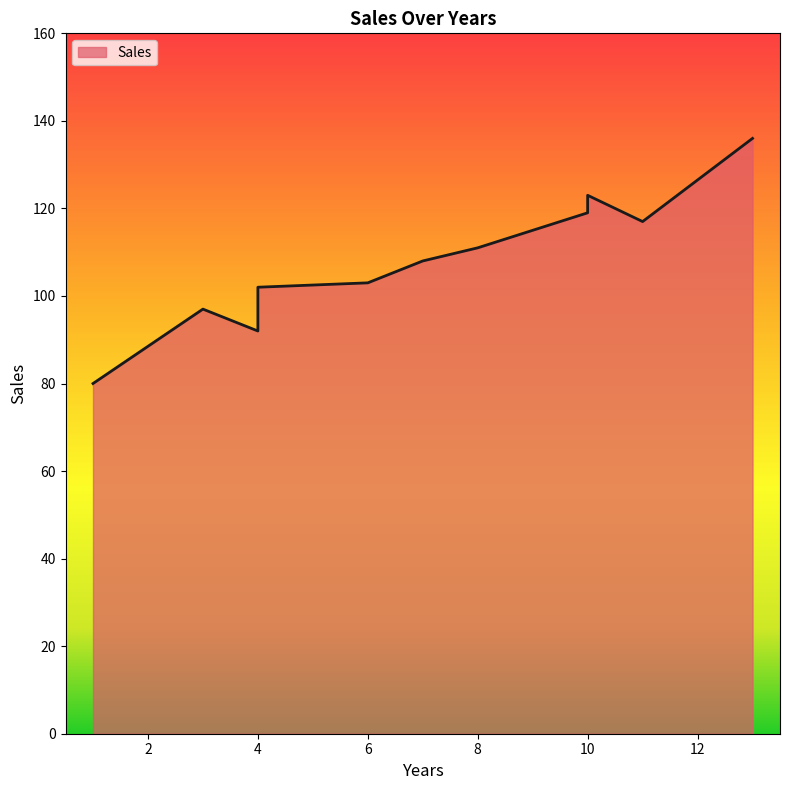

Rank the categories by value from highest to lowest.

13, 10, 10, 11, 8, 7, 6, 4, 3, 4, 1